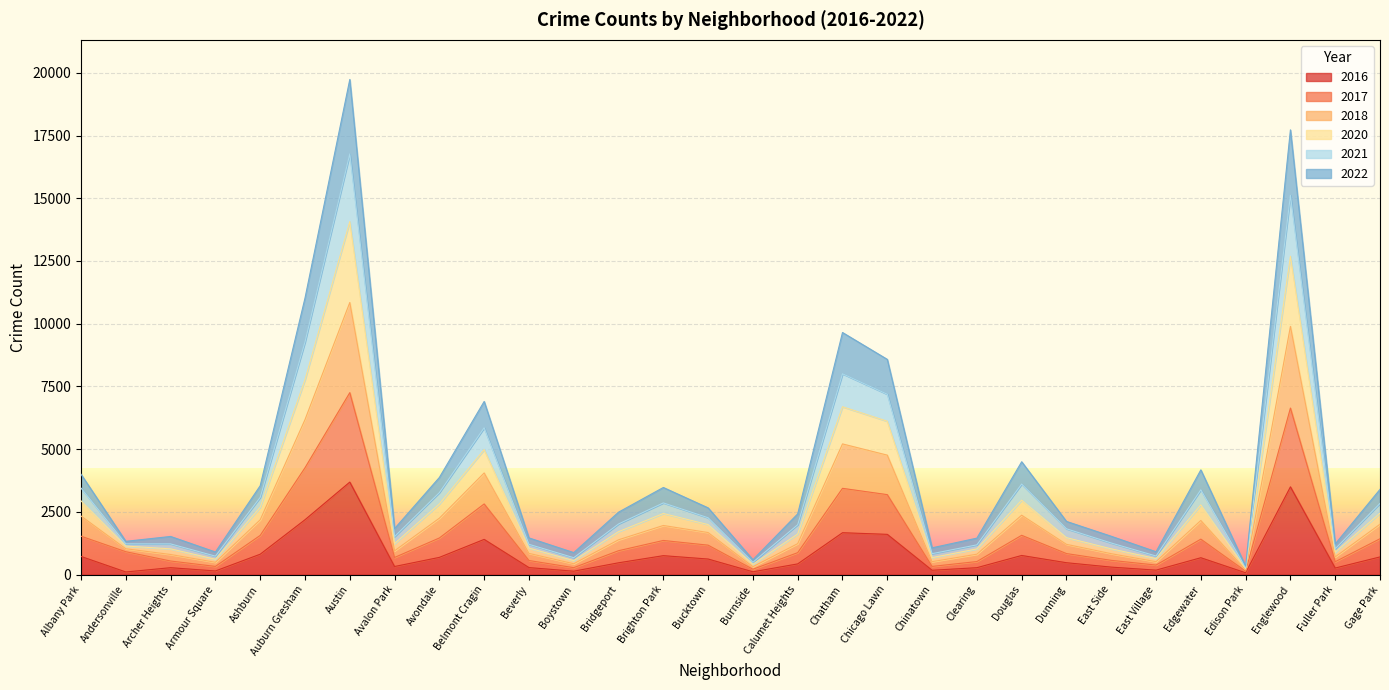

At which label does 2022 reach its minimum?

Edison Park